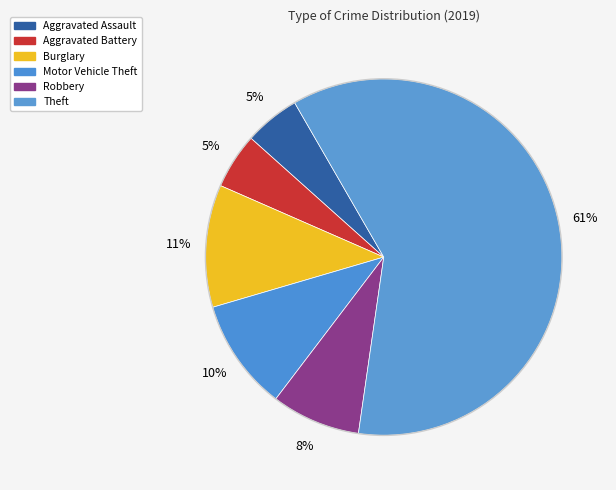

Which category has the smallest portion of the pie?

Aggravated Assault